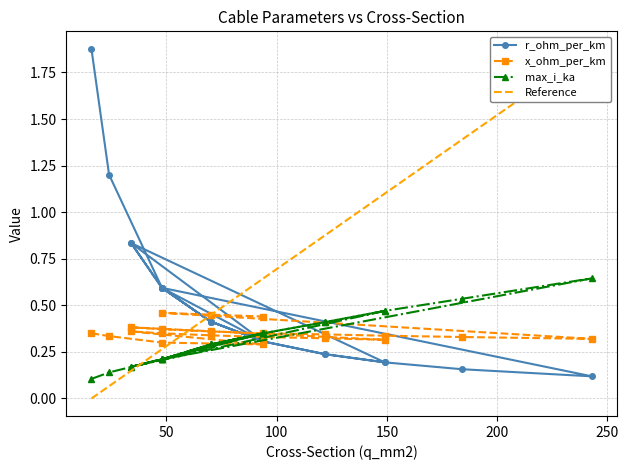

The value of max_i_ka at 184 is 0.3. True or false?

False